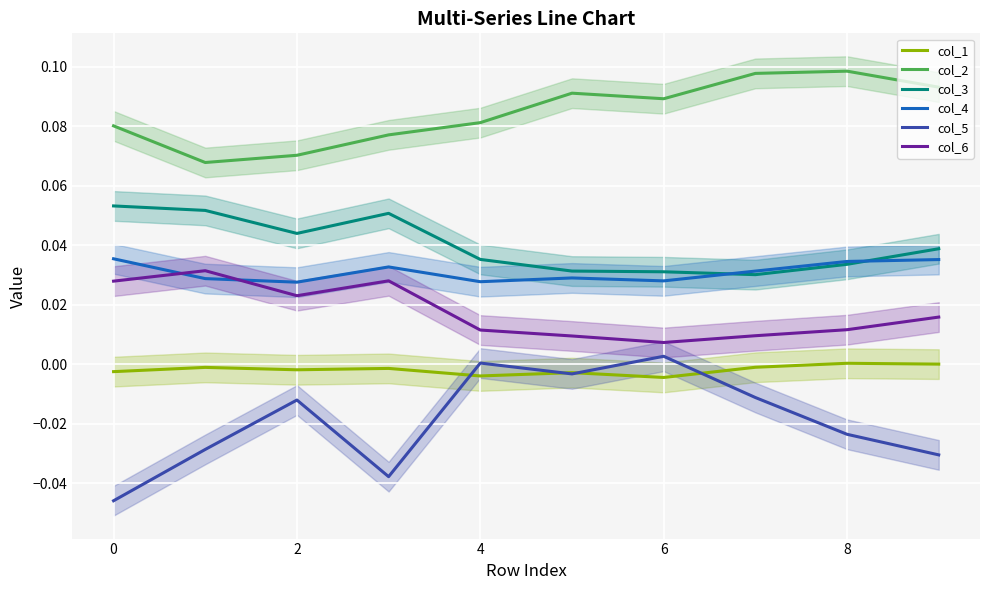

The value of col_6 at 2 is 0.0. True or false?

True